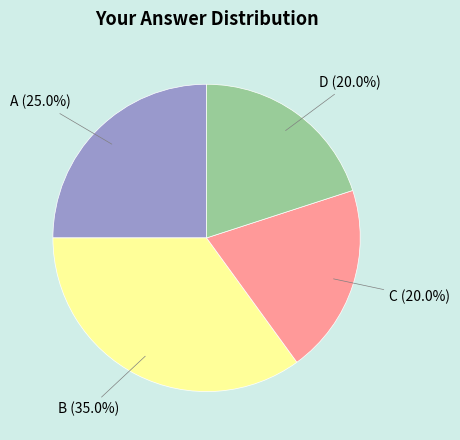

Is there a majority slice in this chart?

No